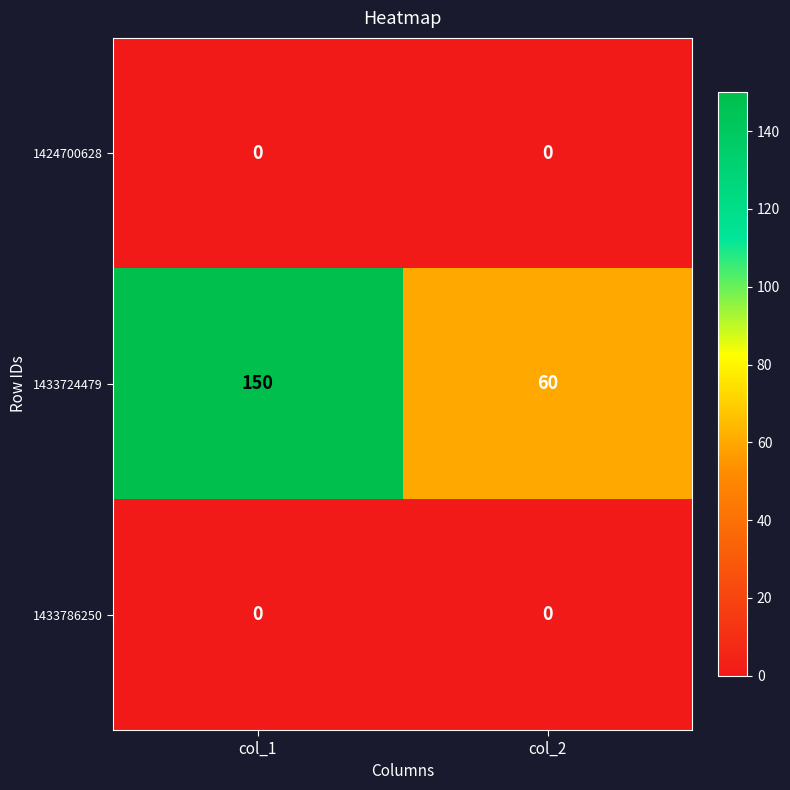

Reading left to right, what are all the values shown in this chart?

1424700628: col_1=0	col_2=0
1433724479: col_1=150	col_2=60
1433786250: col_1=0	col_2=0